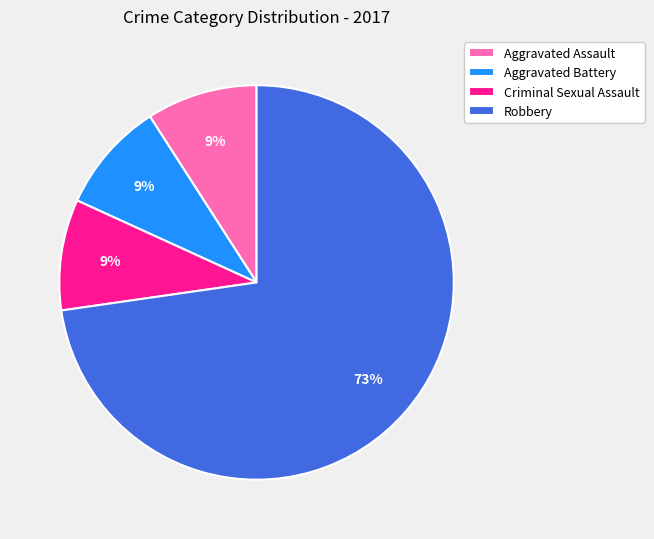

Which category accounts for the majority?

Robbery